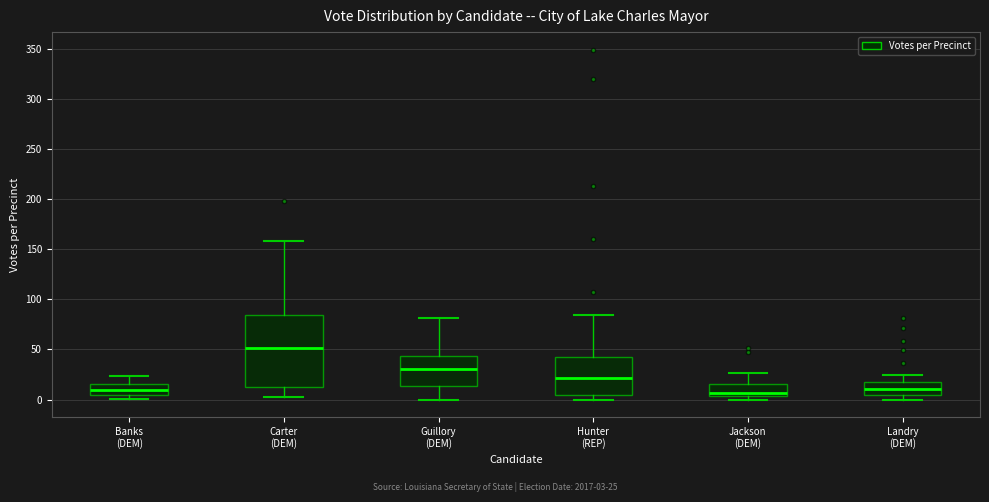

Reading left to right, transcribe this box plot: for each box, give where its median line is, the range the box spans, and where its two whiskers end, as read against the y-axis. The values are not printed on the chart, so give them approximately, as read against the axis.

Banks (DEM): median 10, box 5 to 15, whiskers 0 to 25
Carter (DEM): median 50, box 10 to 85, whiskers 5 to 160
Guillory (DEM): median 30, box 15 to 45, whiskers 0 to 80
Hunter (REP): median 20, box 5 to 40, whiskers 0 to 85
Jackson (DEM): median 5 (just above the box's lower edge), box 5 to 15, whiskers 0 to 25
Landry (DEM): median 10, box 5 to 15, whiskers 0 to 25